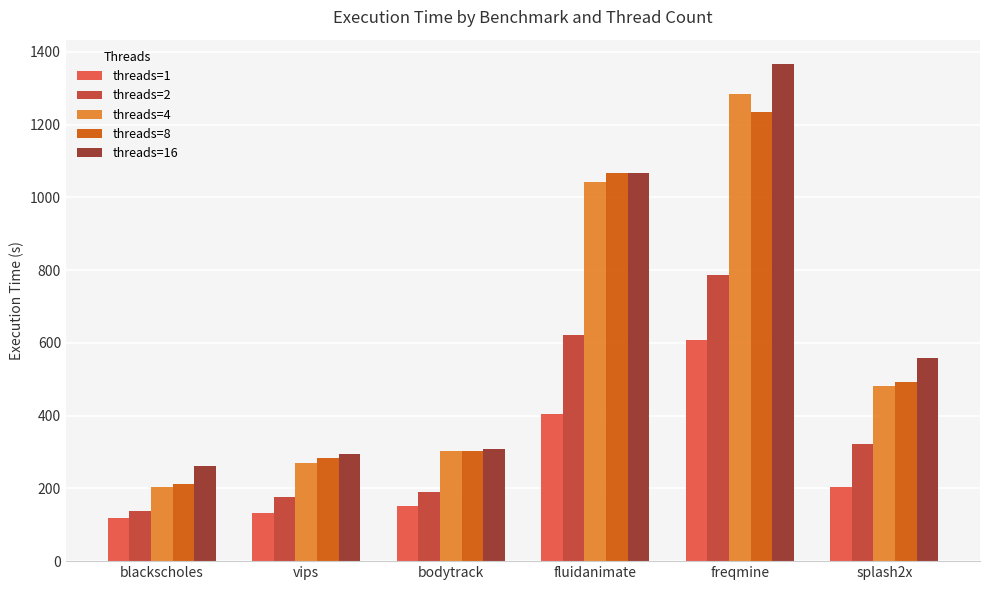

How many bars are there in each group?

5